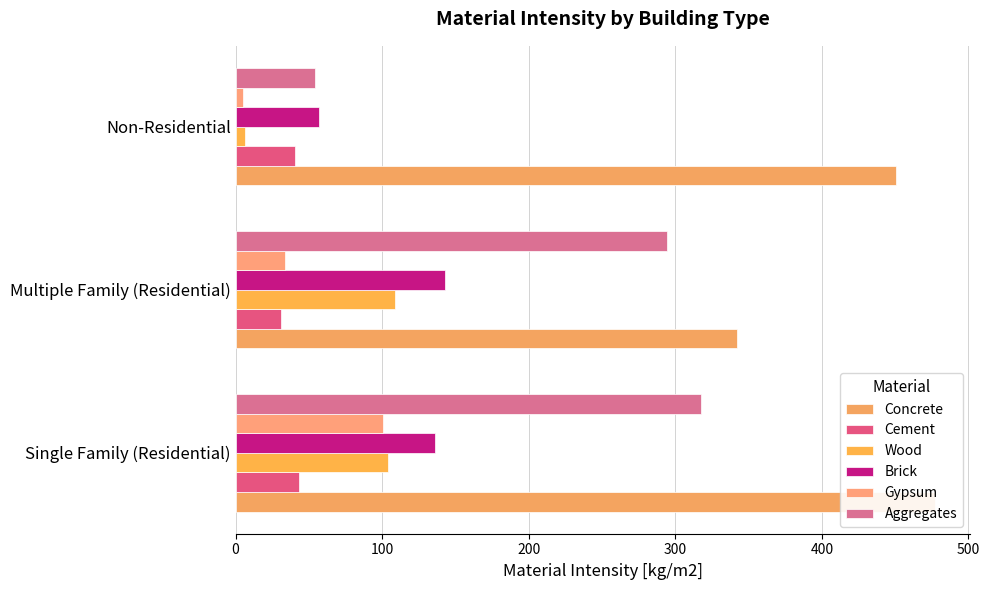

Are the bars horizontal?

Yes